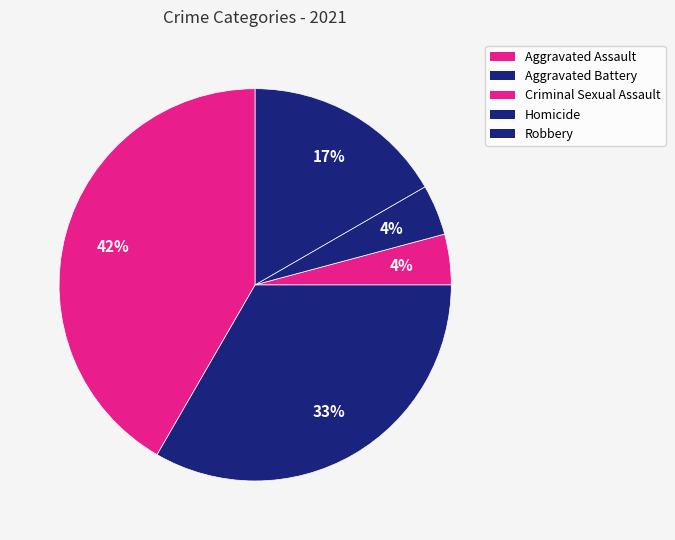

Does any single category account for the majority?

No